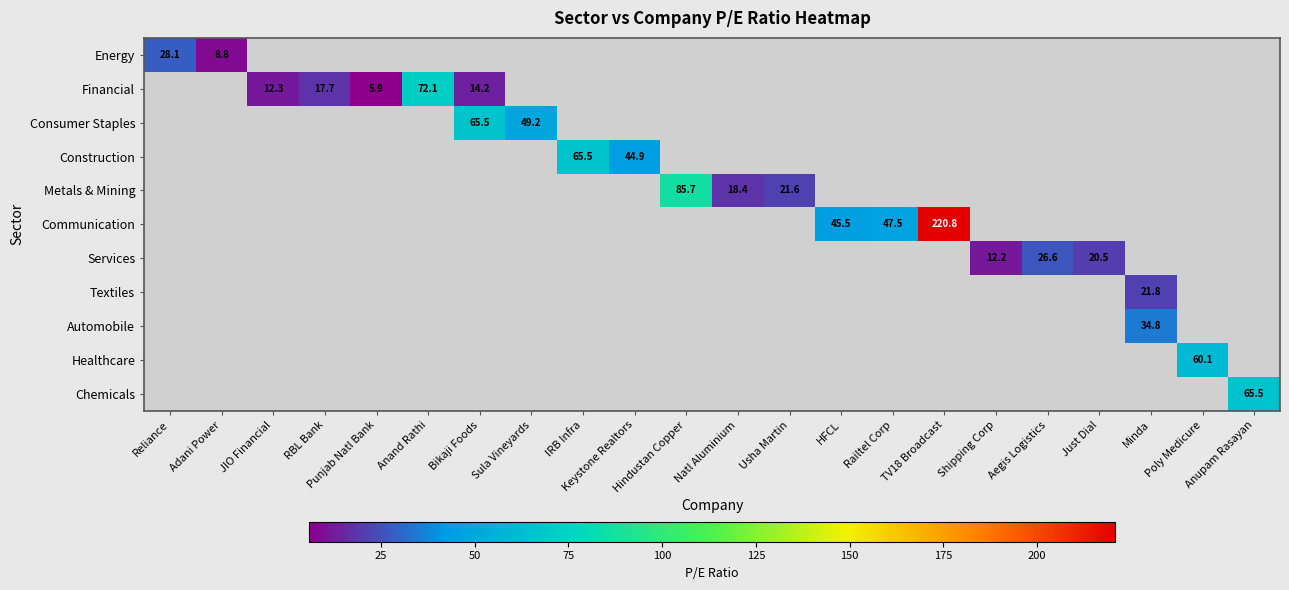

The Energy series shows -15.2 at TV18 Broadcast. True or false?

False